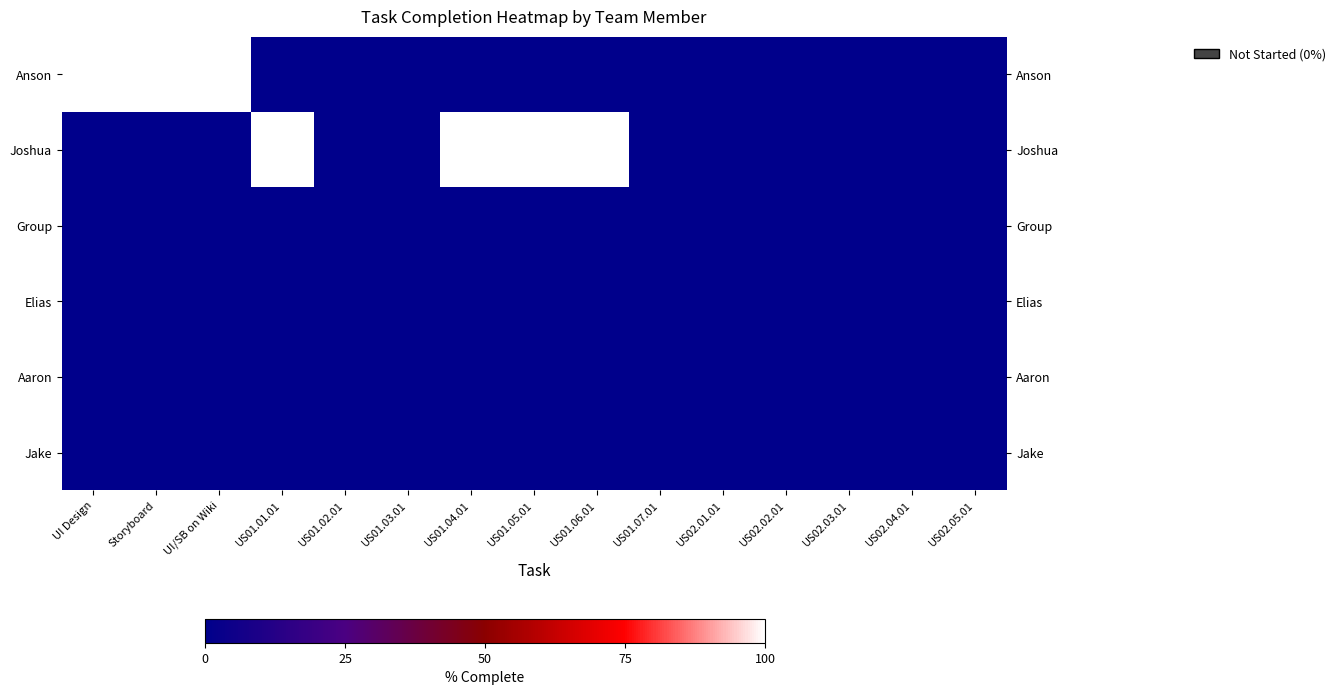

What is the average value of the Anson series?

20